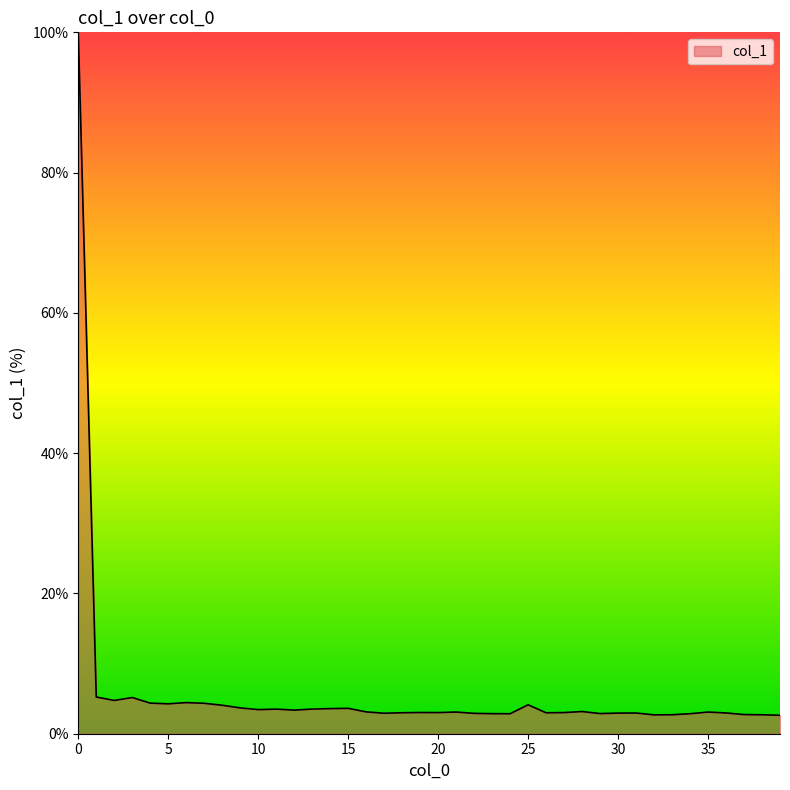

What is the difference between the maximum and minimum values?

97.4